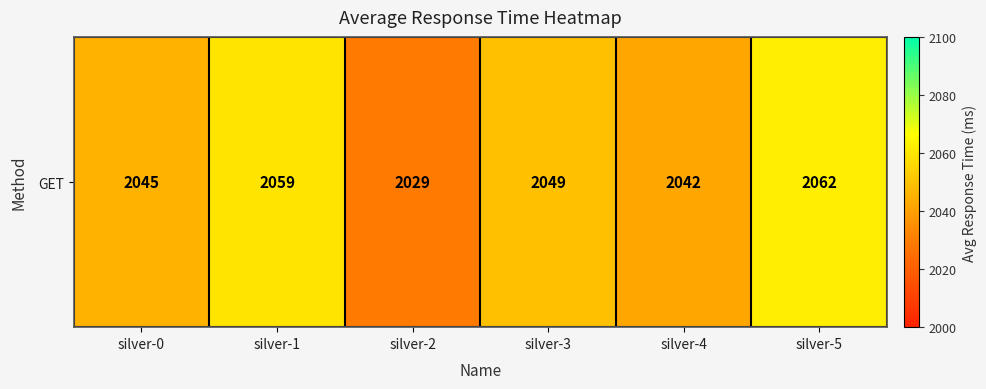

Reading left to right, transcribe all the data shown in this chart.

2045	2059	2029	2049	2042	2062